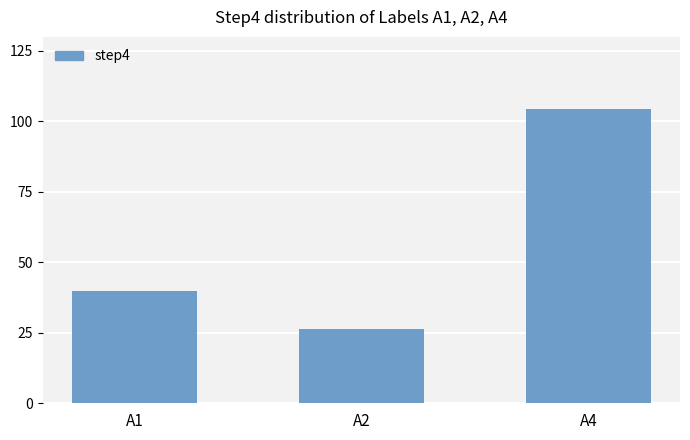

Reading left to right, list all the values displayed in this chart.

A1=40.0	A2=26.5	A4=104.5